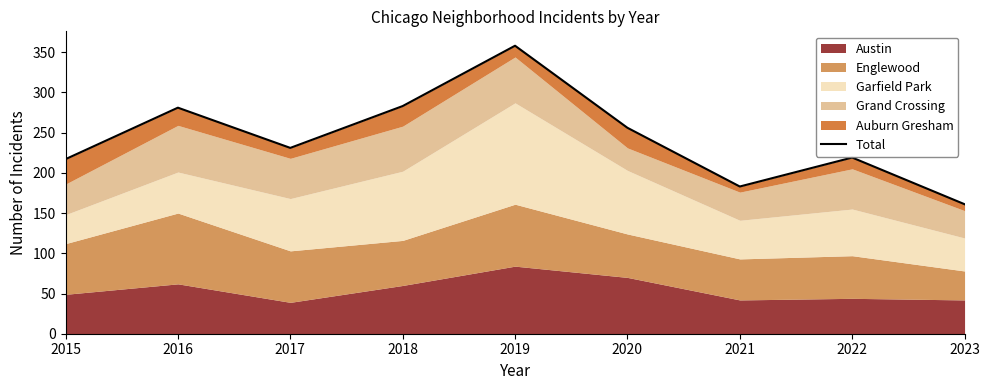

True or false: the data shows 256 at 2020.

True